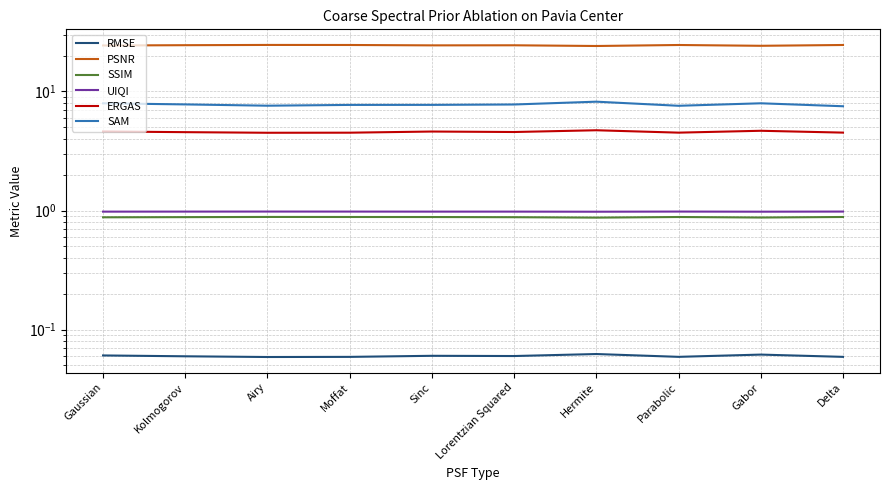

Reading left to right, extract all data points from this chart.

RMSE: Gaussian=0.1	Kolmogorov=0.1	Airy=0.1	Moffat=0.1	Sinc=0.1	Lorentzian Squared=0.1	Hermite=0.1	Parabolic=0.1	Gabor=0.1	Delta=0.1
PSNR: Gaussian=24.3	Kolmogorov=24.5	Airy=24.6	Moffat=24.6	Sinc=24.4	Lorentzian Squared=24.4	Hermite=24.1	Parabolic=24.6	Gabor=24.2	Delta=24.6
SSIM: Gaussian=0.9	Kolmogorov=0.9	Airy=0.9	Moffat=0.9	Sinc=0.9	Lorentzian Squared=0.9	Hermite=0.9	Parabolic=0.9	Gabor=0.9	Delta=0.9
UIQI: Gaussian=1.0	Kolmogorov=1.0	Airy=1.0	Moffat=1.0	Sinc=1.0	Lorentzian Squared=1.0	Hermite=1.0	Parabolic=1.0	Gabor=1.0	Delta=1.0
ERGAS: Gaussian=4.6	Kolmogorov=4.6	Airy=4.5	Moffat=4.5	Sinc=4.6	Lorentzian Squared=4.6	Hermite=4.7	Parabolic=4.5	Gabor=4.7	Delta=4.5
SAM: Gaussian=8.0	Kolmogorov=7.8	Airy=7.6	Moffat=7.7	Sinc=7.7	Lorentzian Squared=7.8	Hermite=8.2	Parabolic=7.6	Gabor=8.0	Delta=7.5